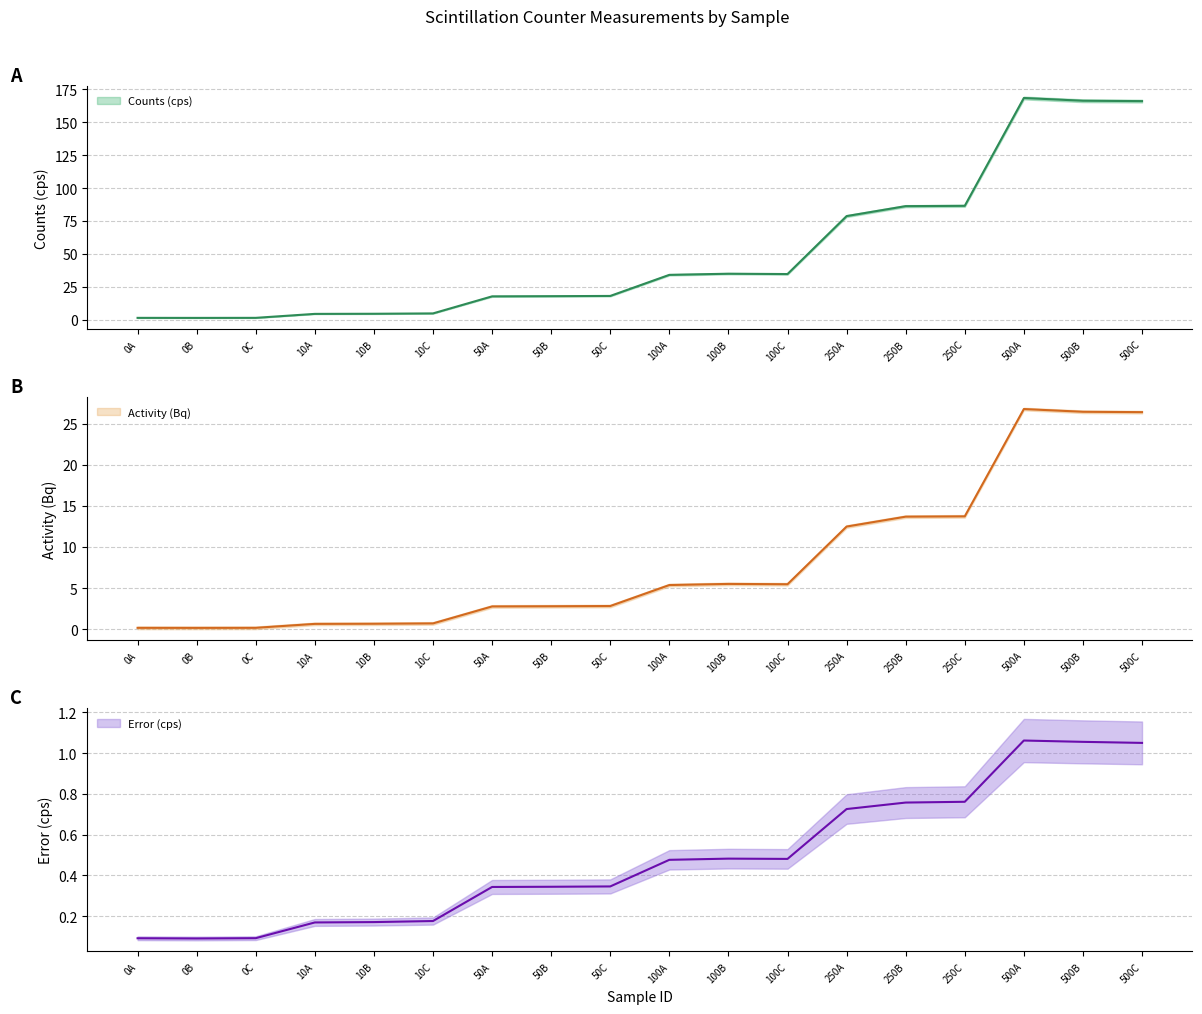

Which category has the highest value in the Error (cps) series?

500A